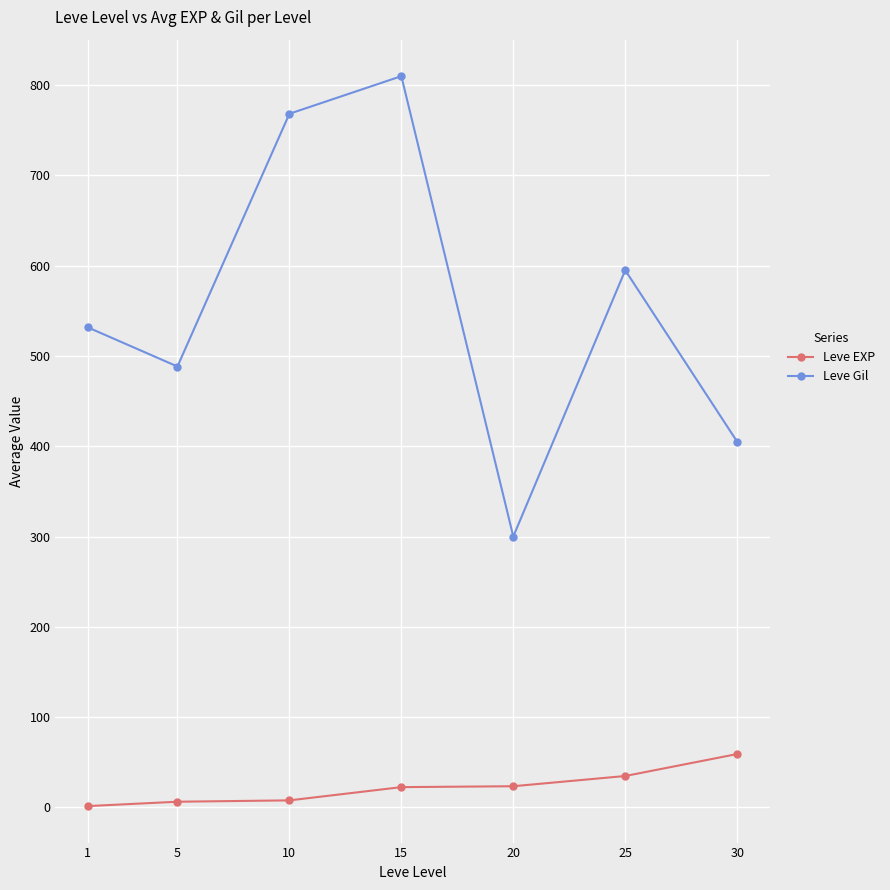

How many data points in Leve EXP are less than 22?

3